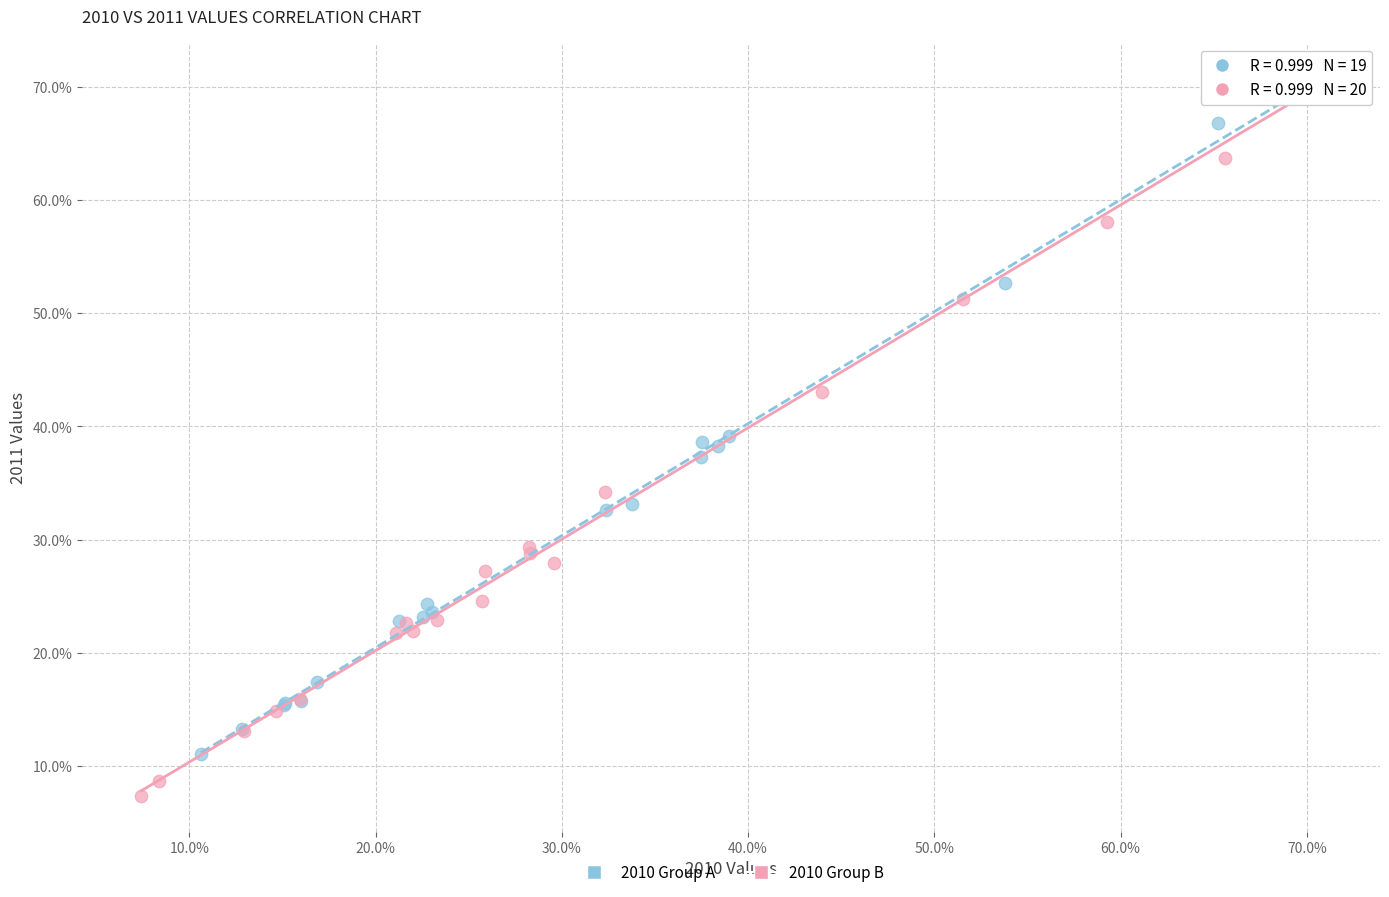

Which series contains the lowest Y value?

2010 Group B